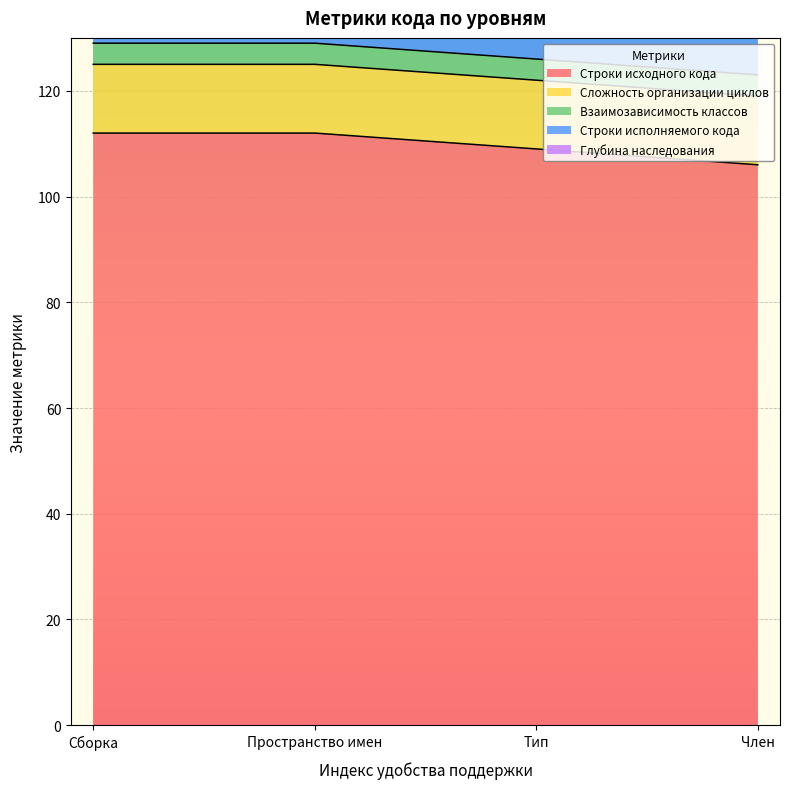

List the labels in order of Строки исходного кода value, largest first.

Сборка, Пространство имен, Тип, Член